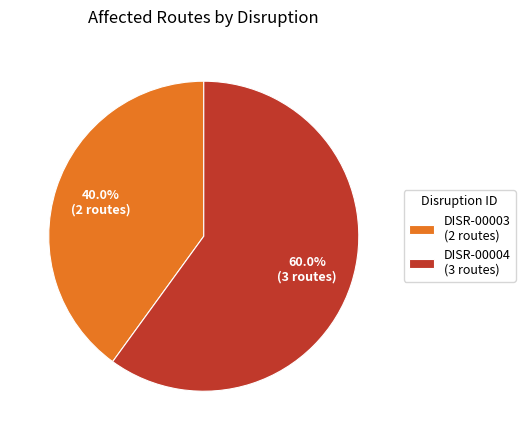

Rank the categories by value from highest to lowest.

DISR-00004, DISR-00003